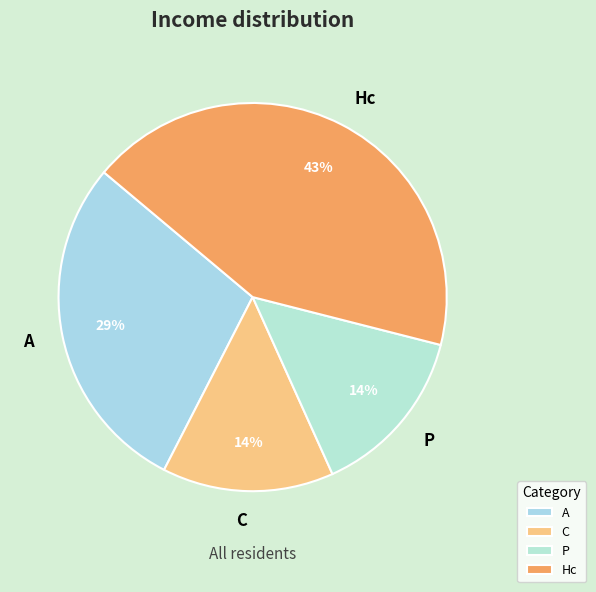

Does C represent more than half of the total?

No